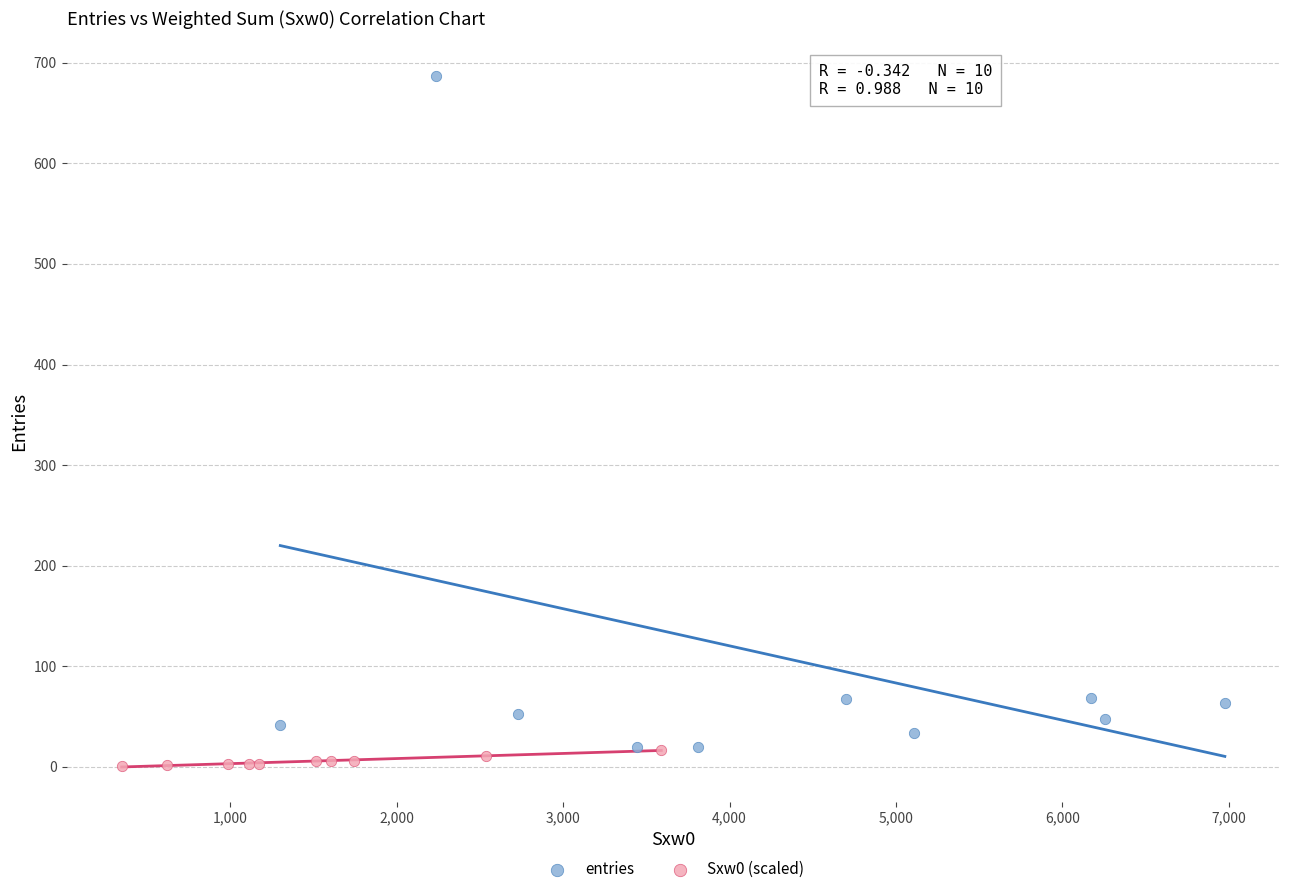

Which series has the largest Y range (max minus min)?

entries